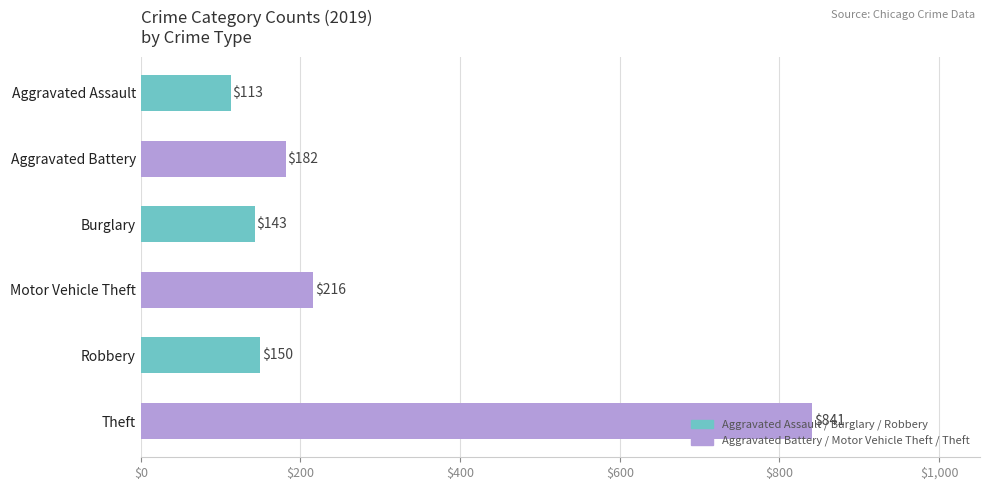

Count the number of categories in the chart.

6